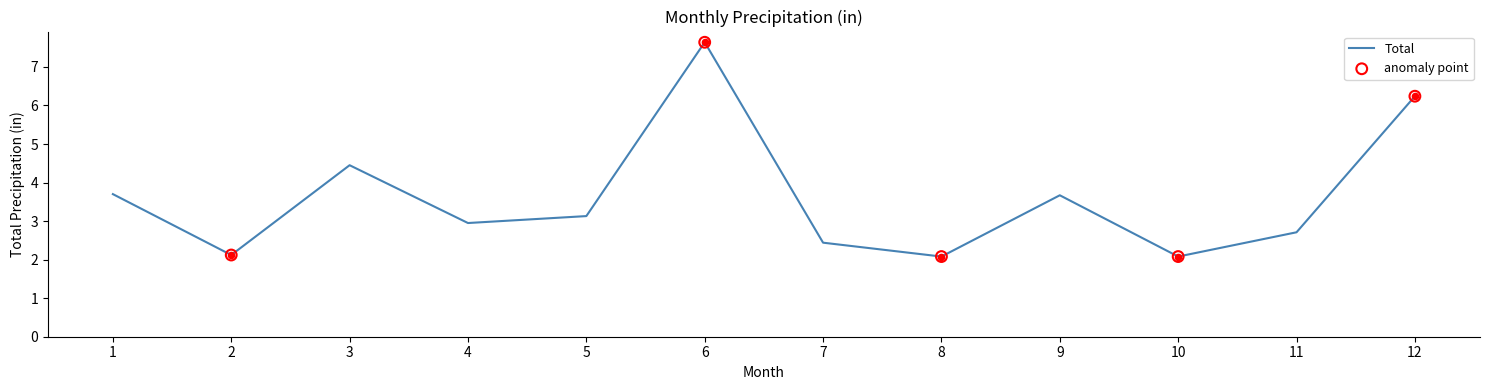

Approximately how many times larger is the value at 10 compared to 11?

0.8